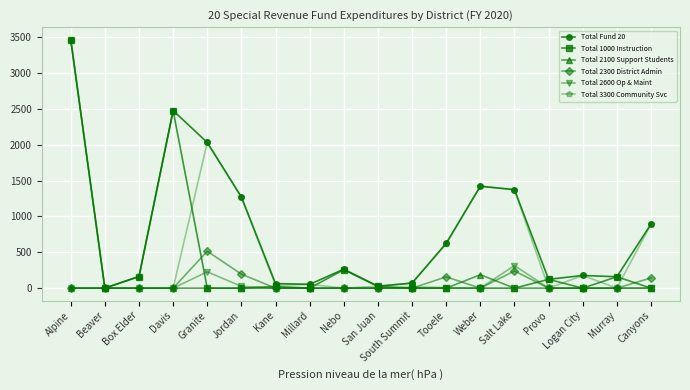

How many lines are shown in the chart?

6